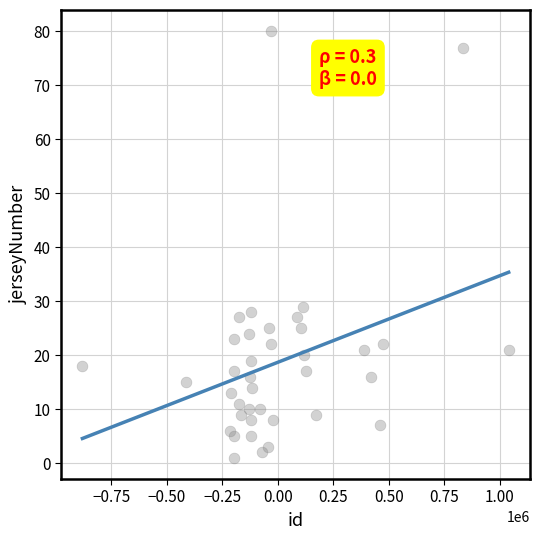

What is the range of Y values (max minus min)?

79